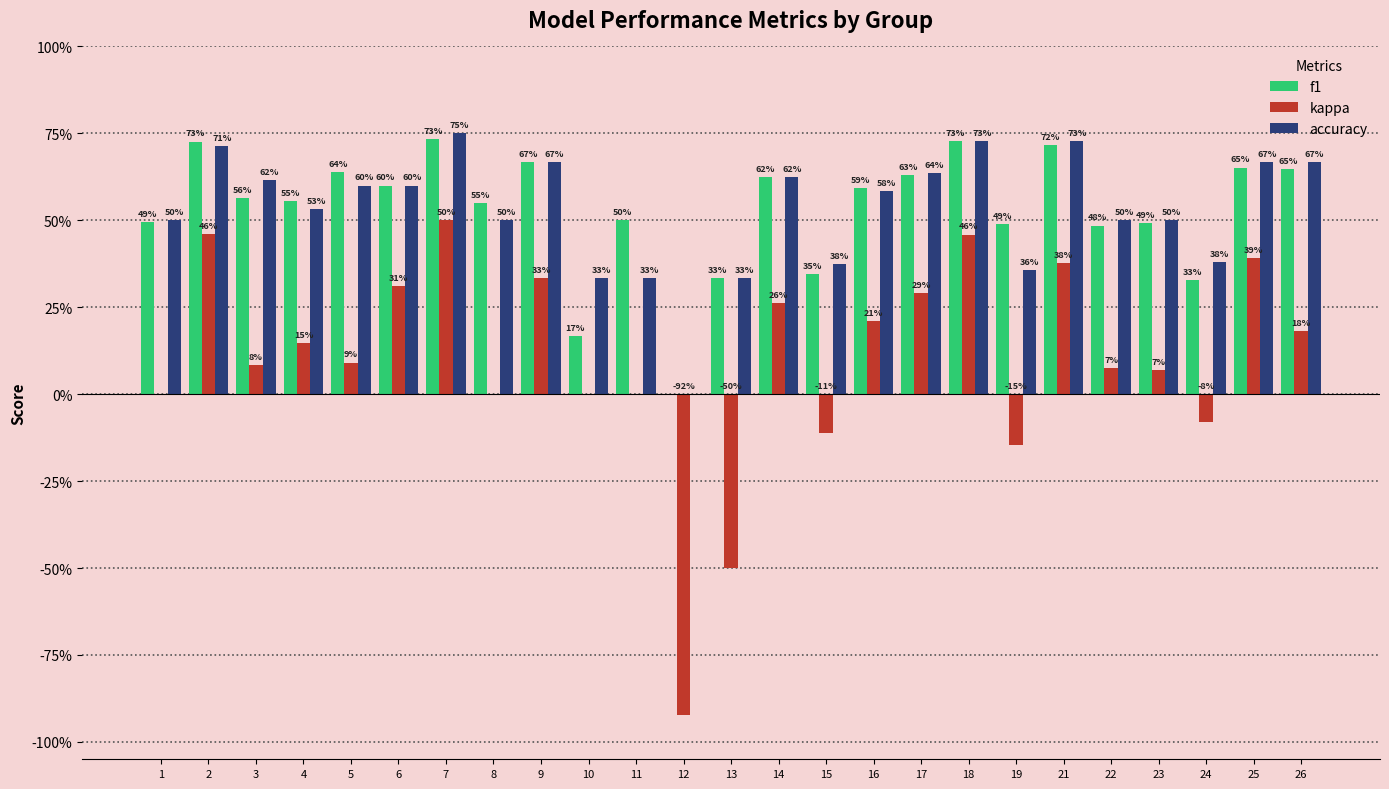

At which label is kappa closest to 0?

1